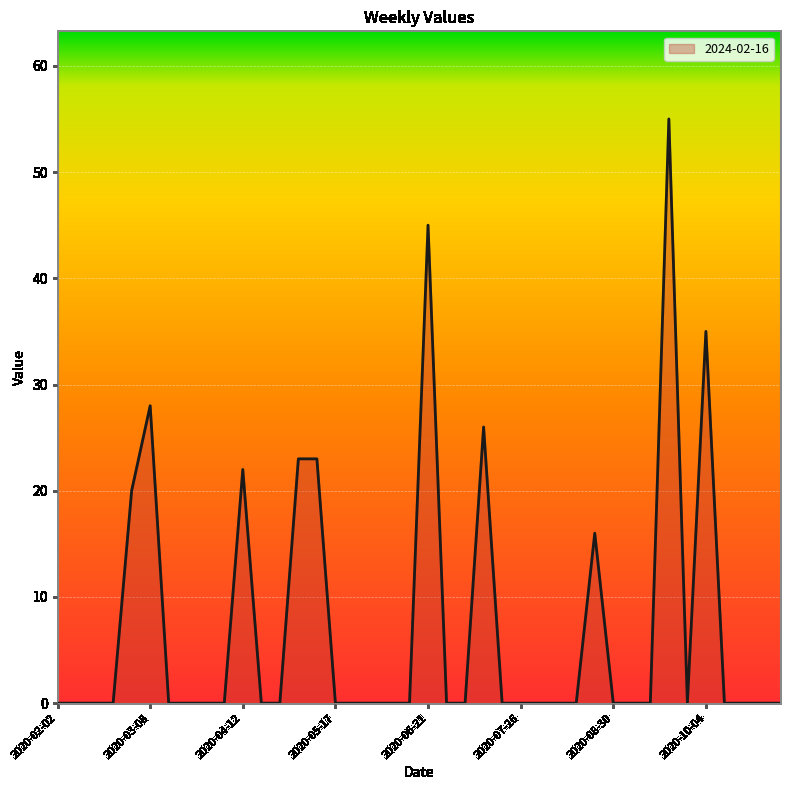

How many lines are shown in the chart?

1